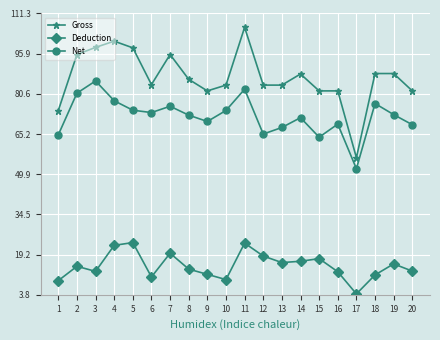

True or false: Deduction and Gross cross at least once.

False